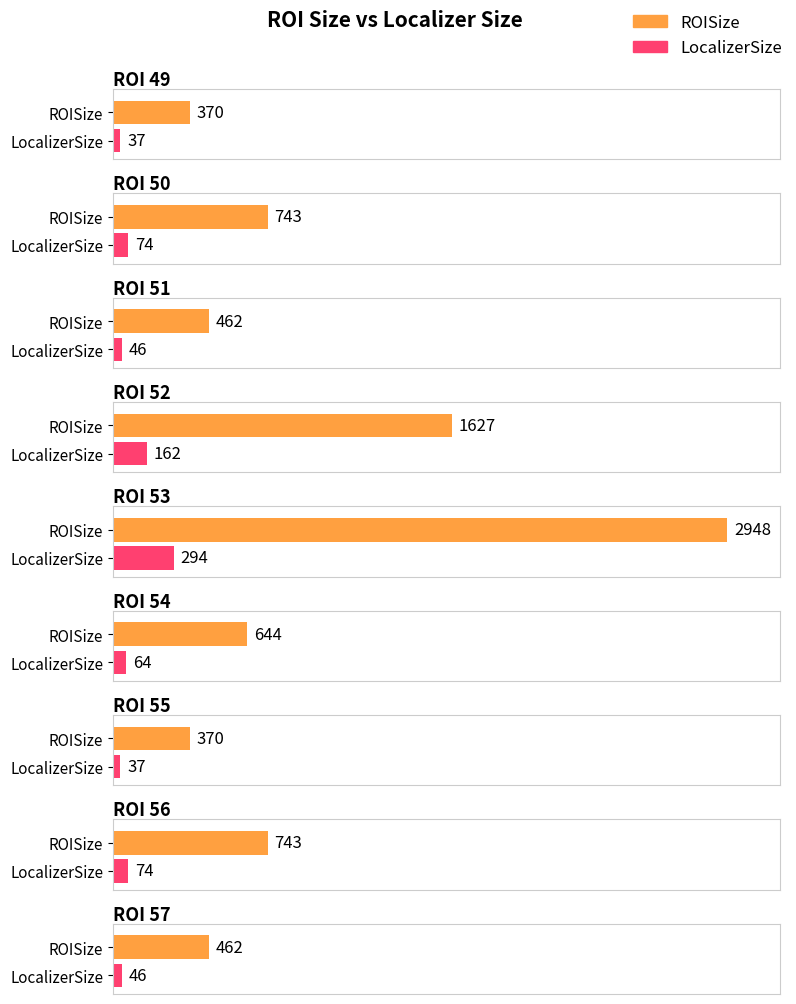

Where is ROISize nearest to the value 1659?

52